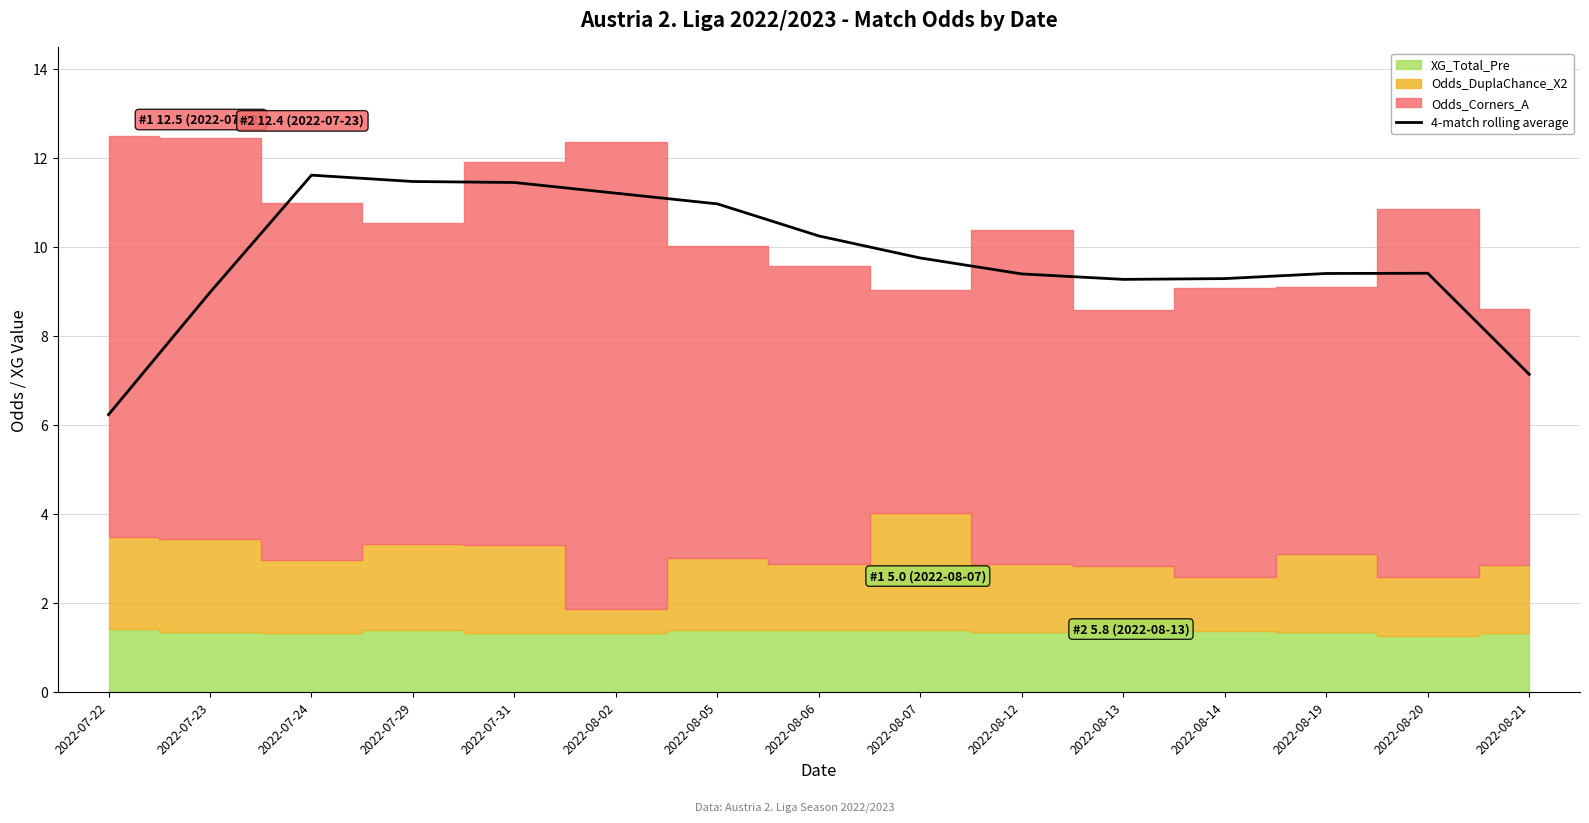

Between 2022-08-07 and 2022-08-05, which is larger?

2022-08-05